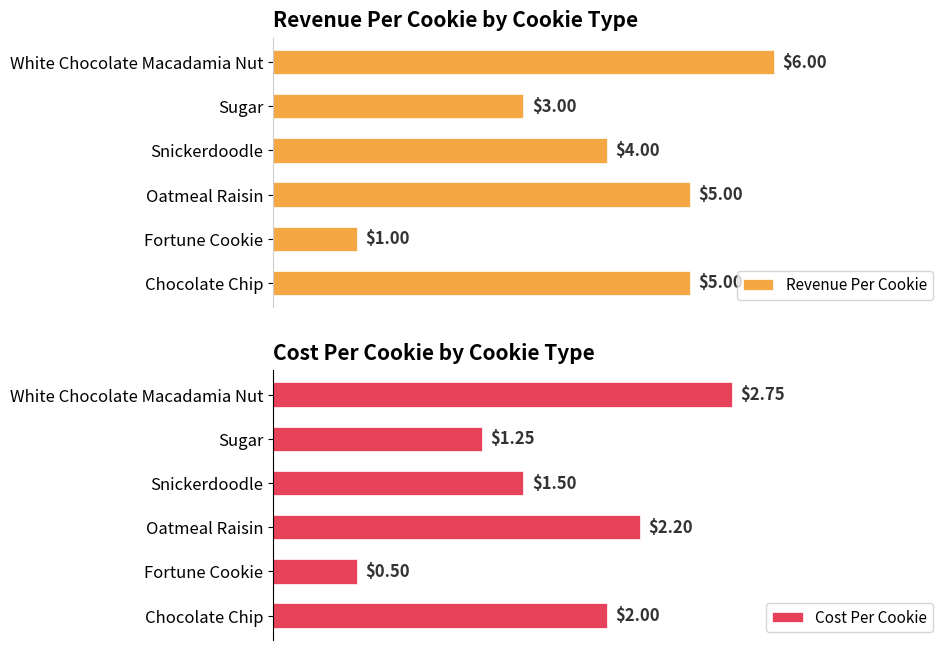

Which category has the highest value in the Revenue Per Cookie series?

White Chocolate Macadamia Nut